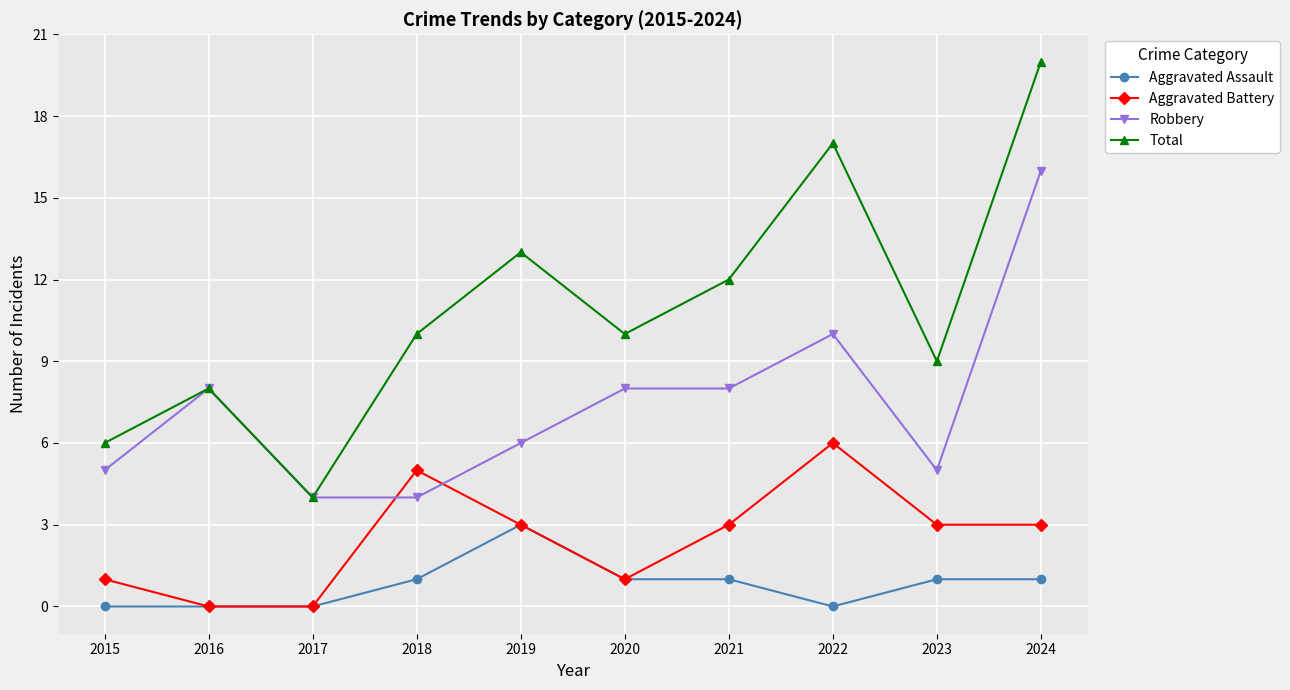

At which label does Total reach its peak?

2024